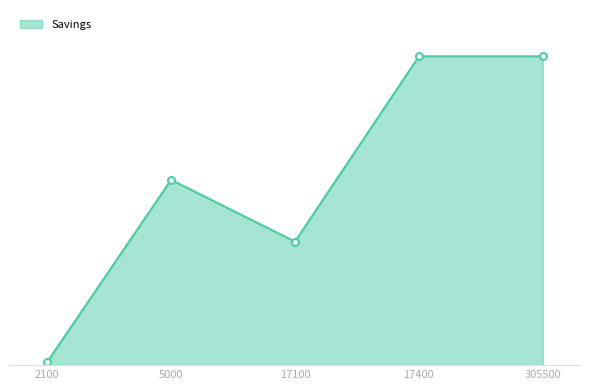

What is the difference between the maximum and minimum values?

990